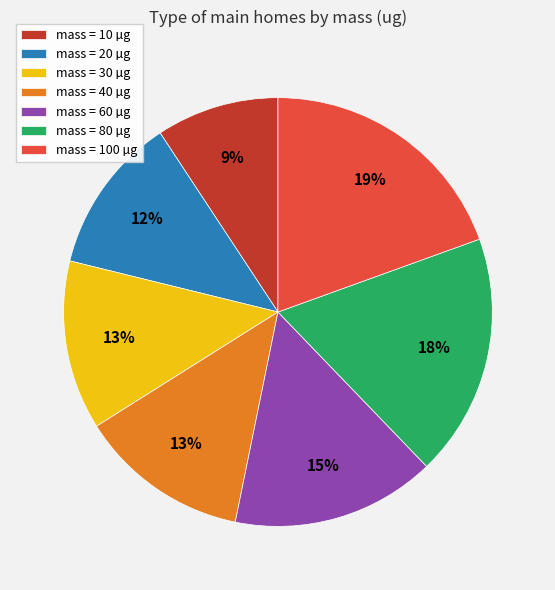

Is there a majority slice in this chart?

No